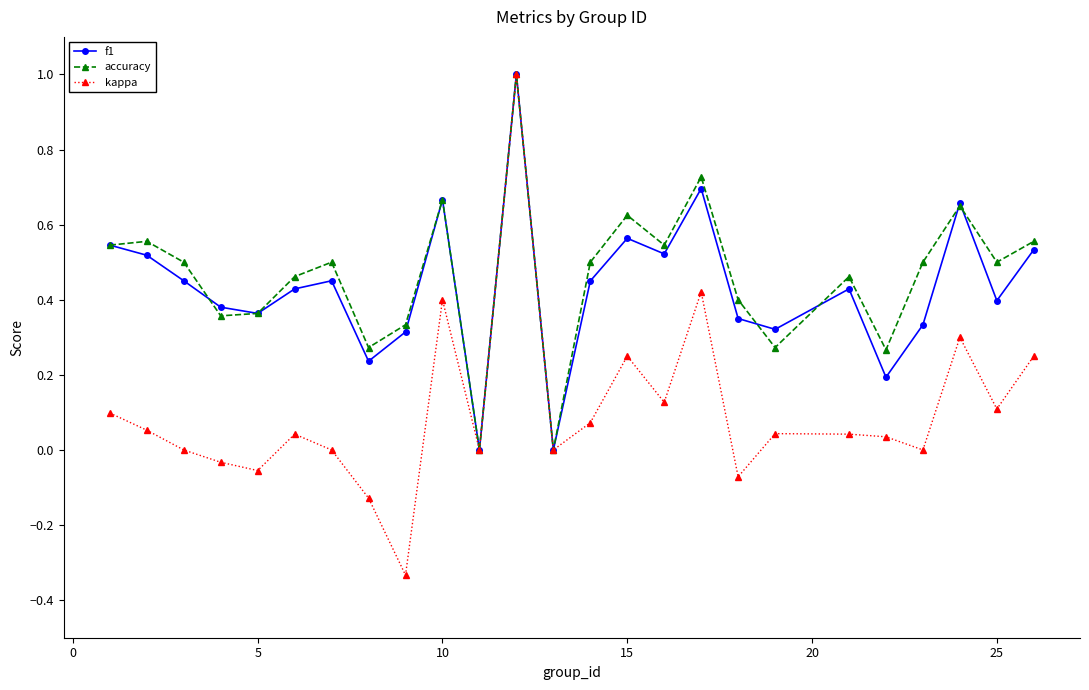

What is the greatest value displayed?

1.0